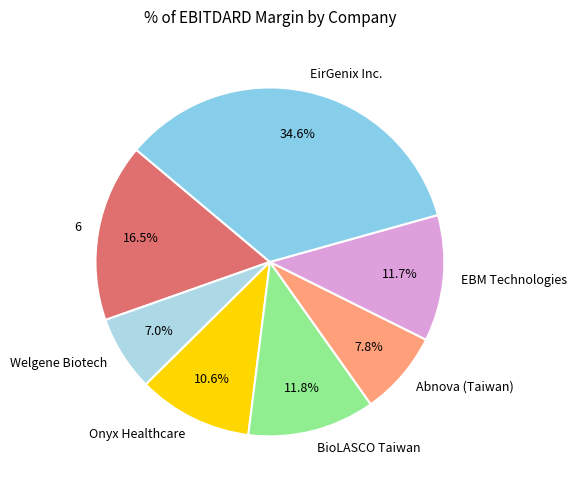

Is it true that Onyx Healthcare is 21% of the pie?

False